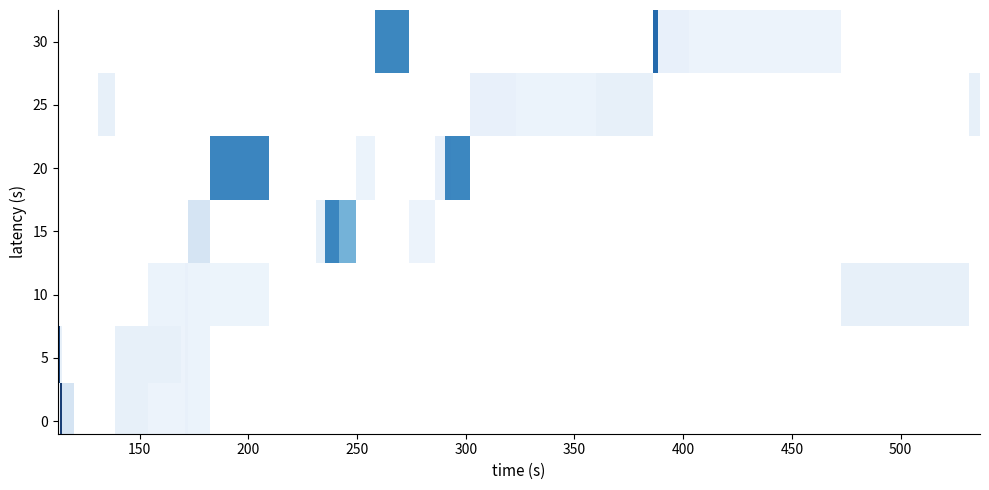

How many distinct data groups are displayed?

7